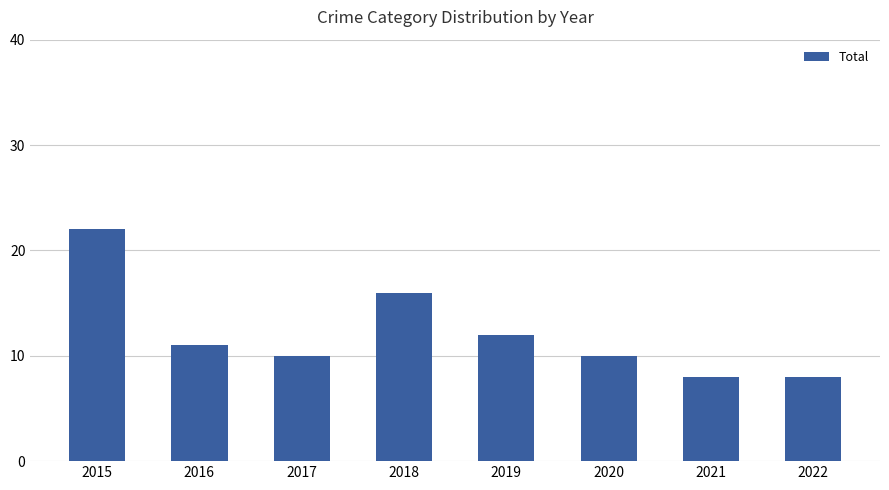

What is the value of the 6th bar from the left?

10